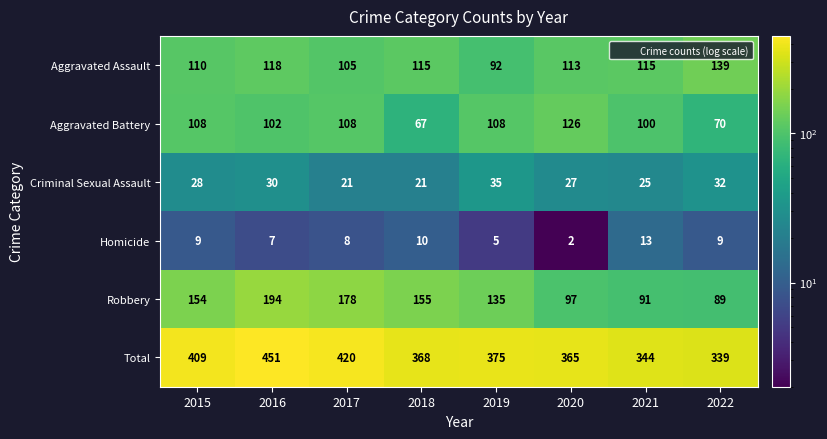

At which label does Total first exceed 375?

2015